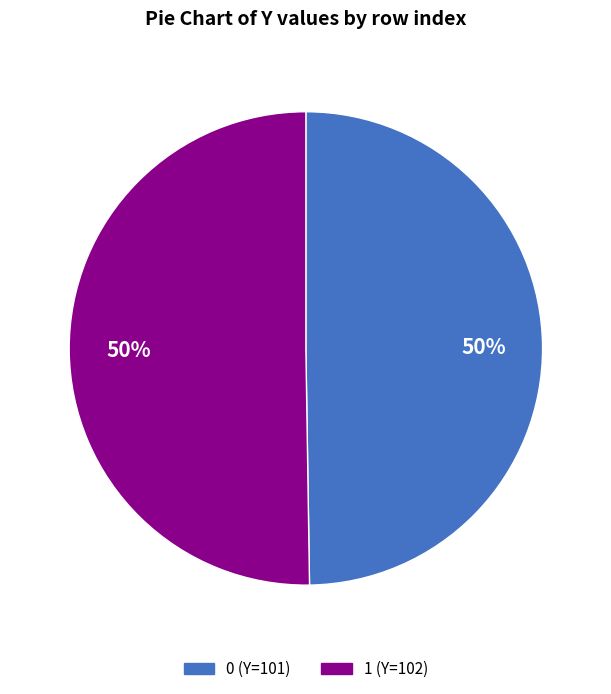

To the nearest percent, what portion does 1 represent?

50%